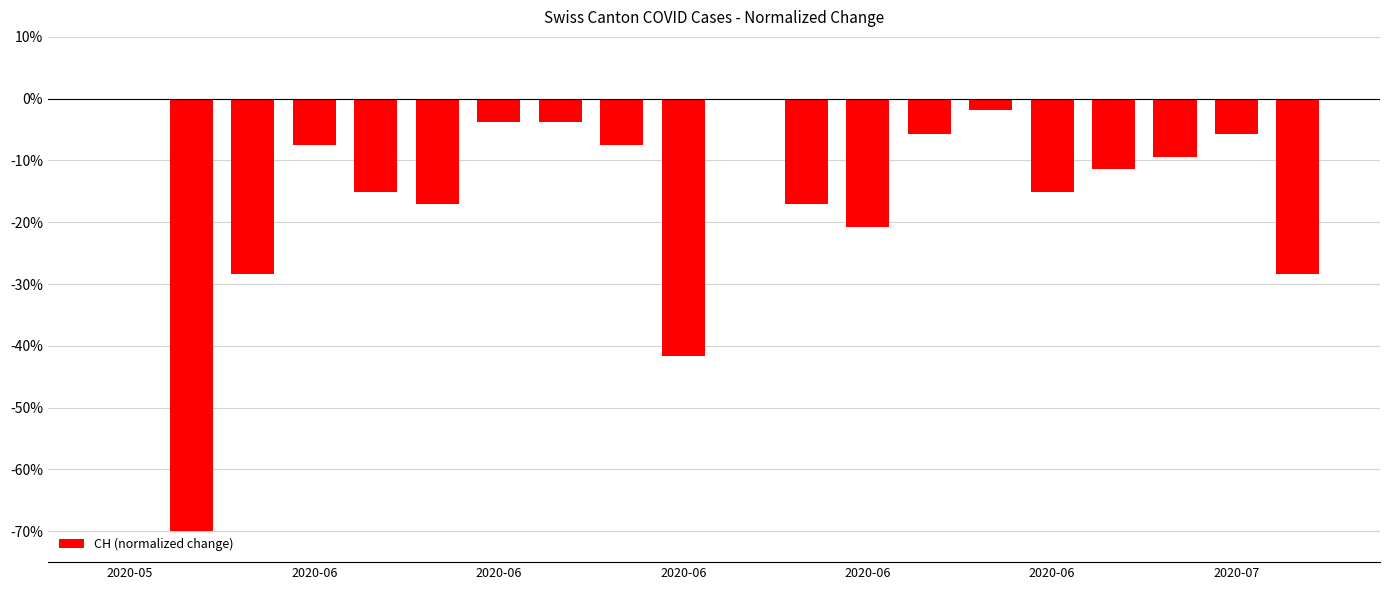

What is the sum of all values?

-310.3